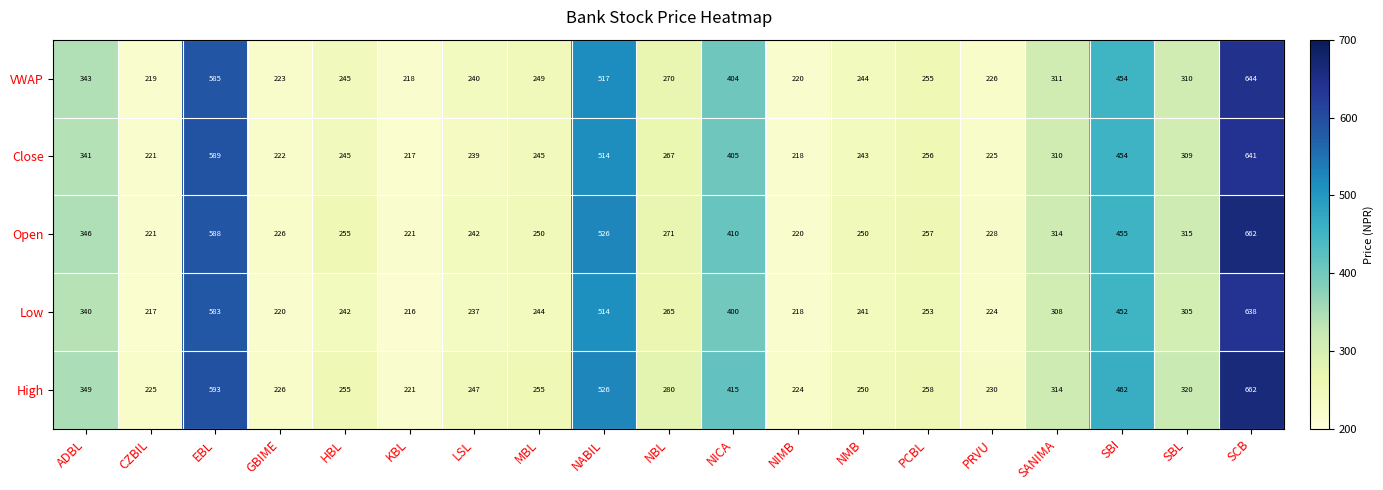

Read the VWAP value at SCB, to the nearest 50.

650